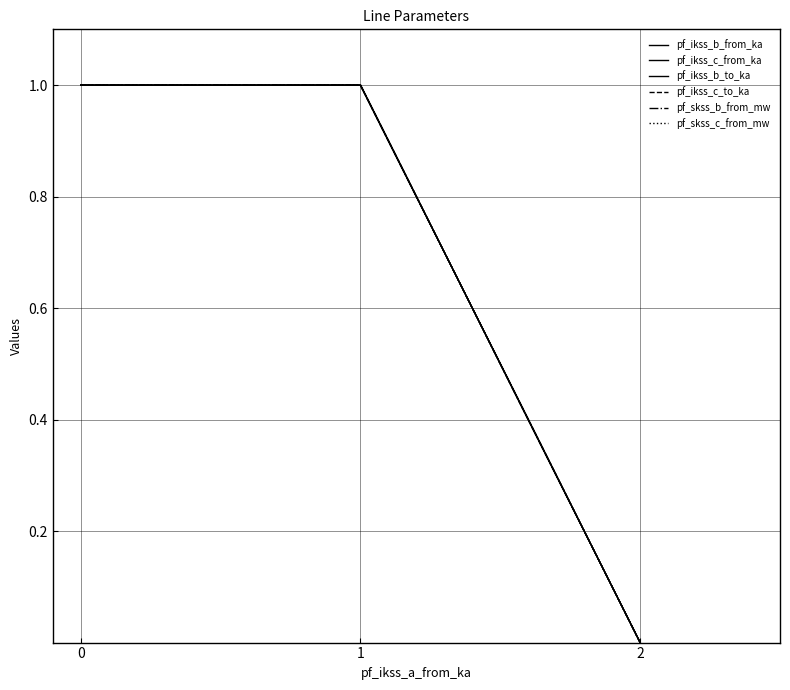

Between 0 and 2, which series saw the biggest shift?

pf_ikss_c_from_ka